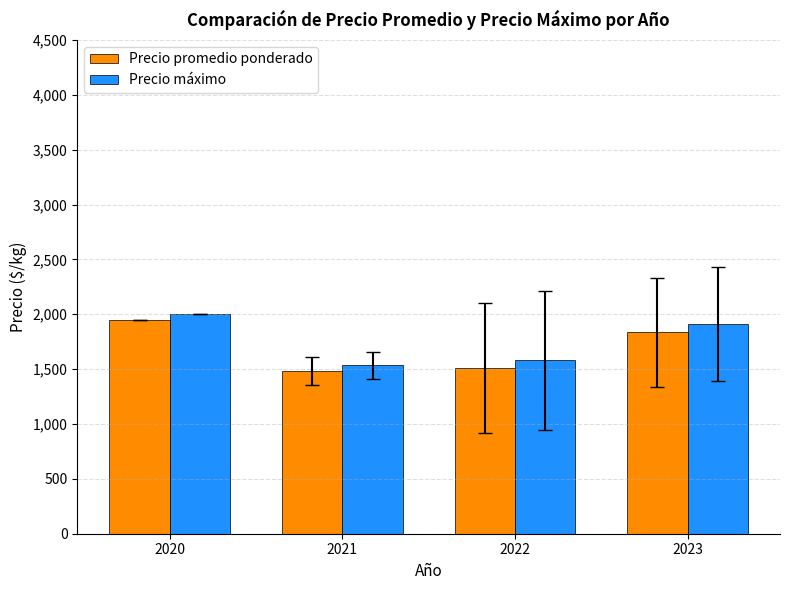

List the series in order of their overall mean, highest first.

Precio máximo, Precio promedio ponderado